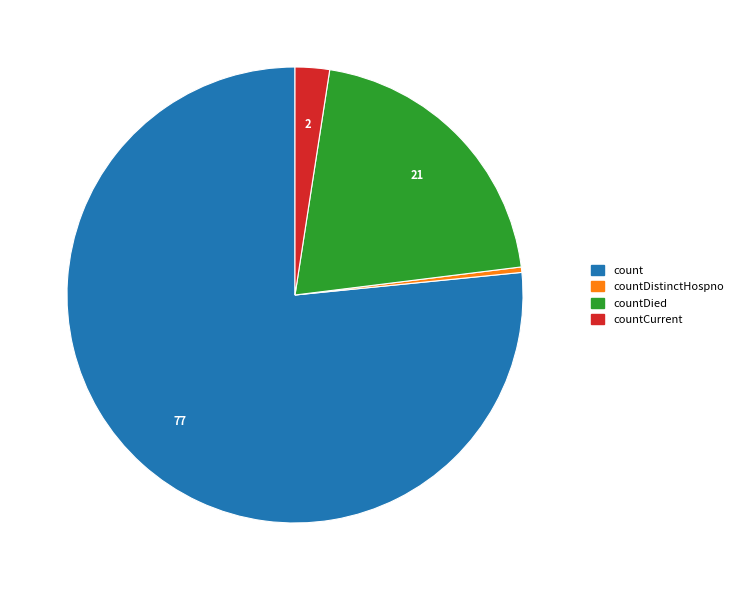

Does any single category account for the majority?

Yes